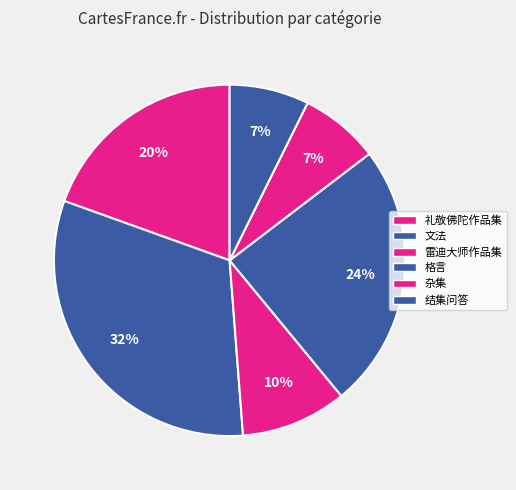

True or false: 雷迪大师作品集 accounts for 10% of the total.

True